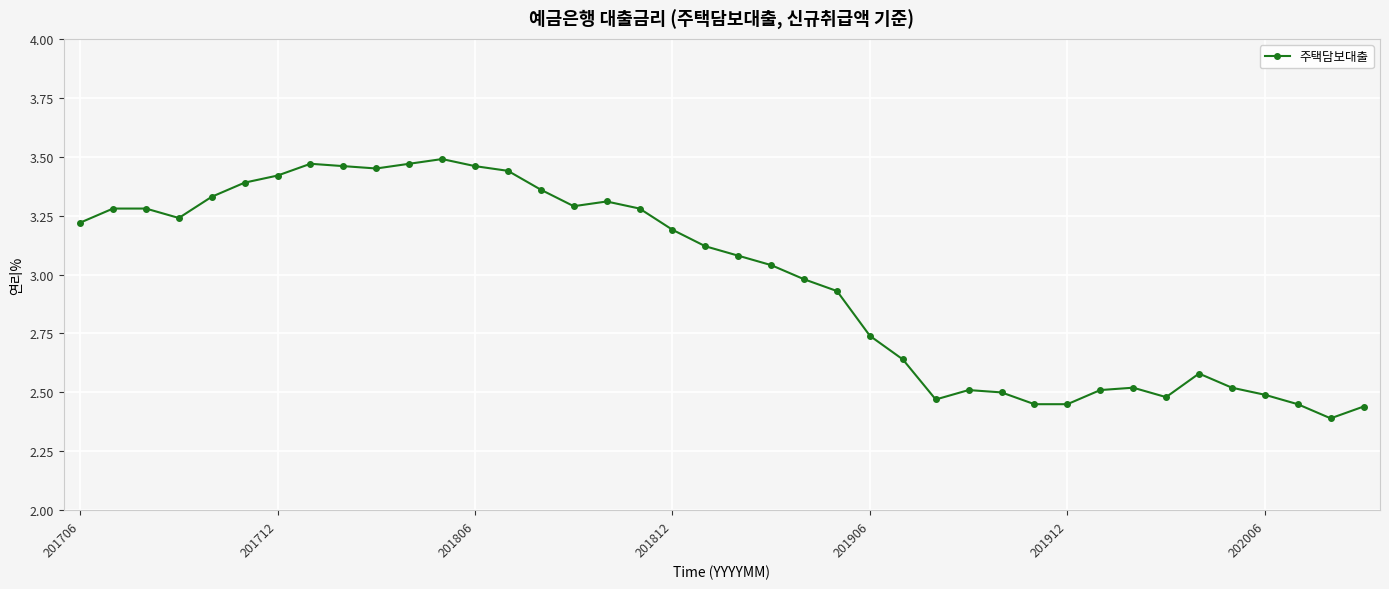

What is the difference between the maximum and minimum values?

1.1